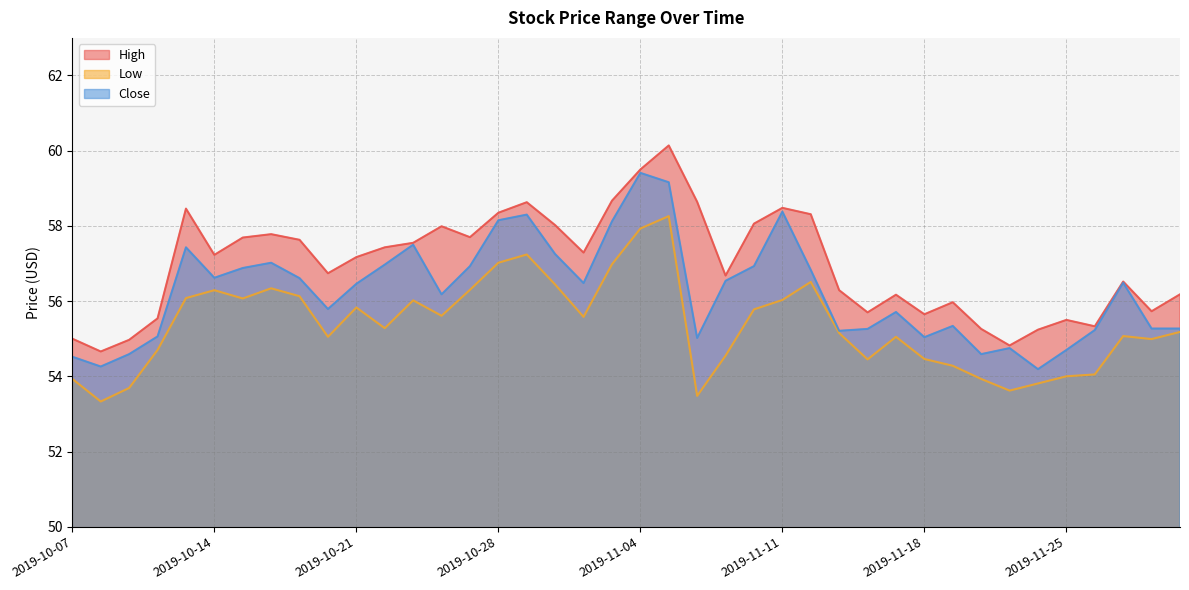

Which category has the highest value across all series?

2019-11-05